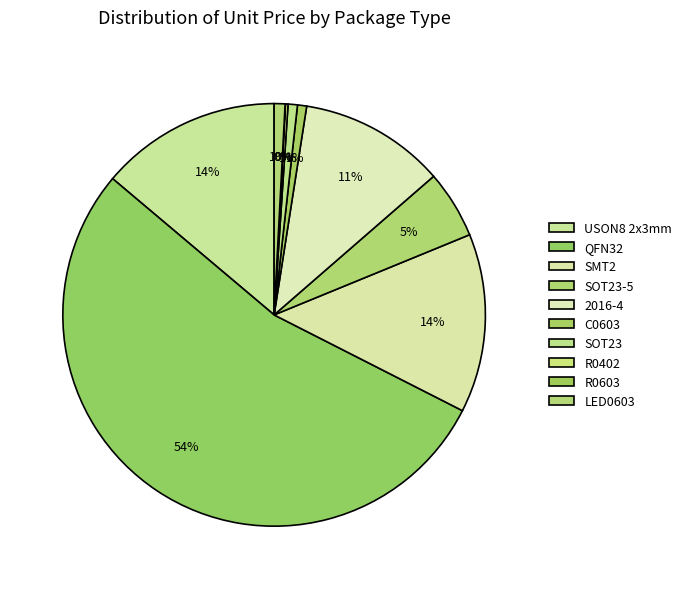

Is it true that R0603 is 1% of the pie?

False